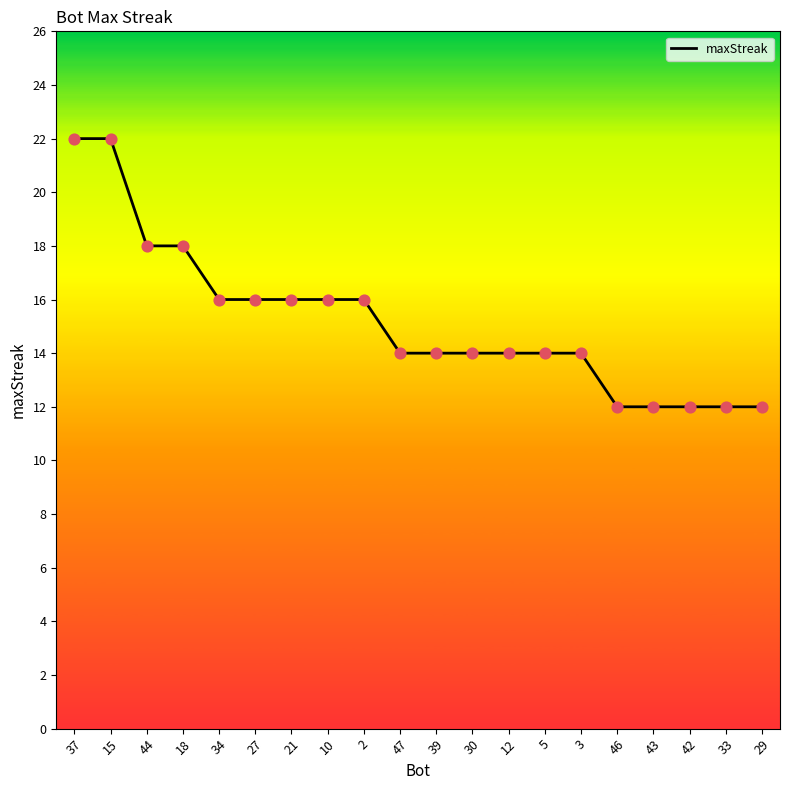

Between 30 and 43, which is larger?

30